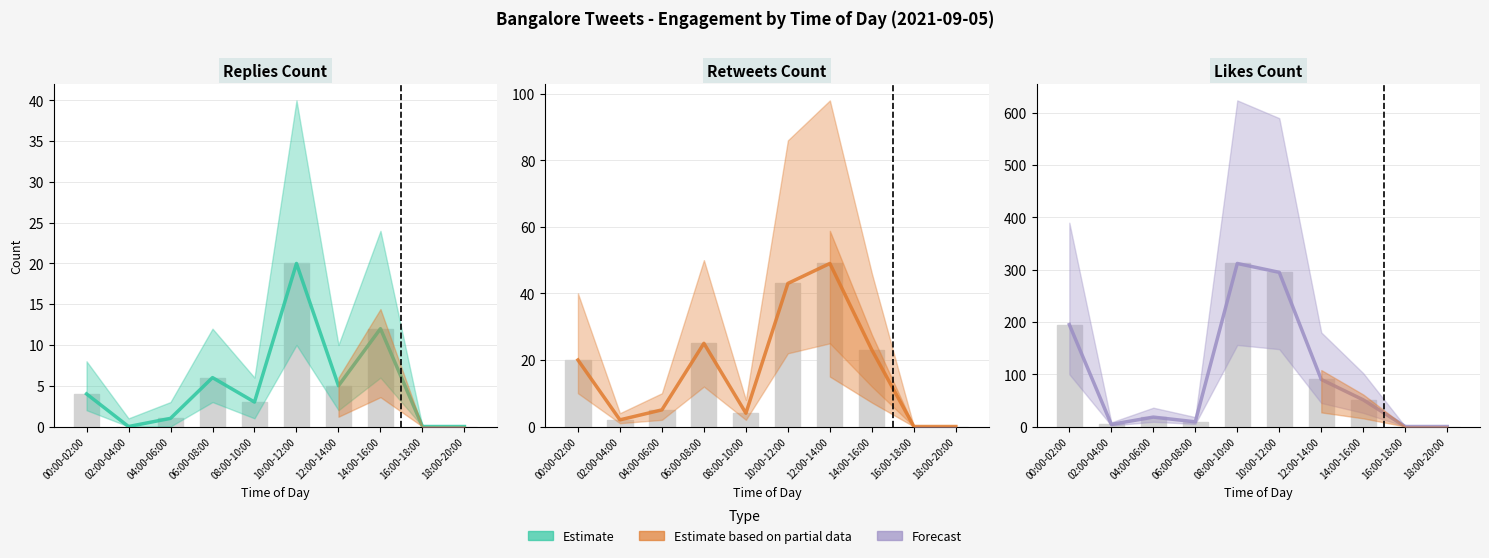

What is the maximum value shown in the chart?

312